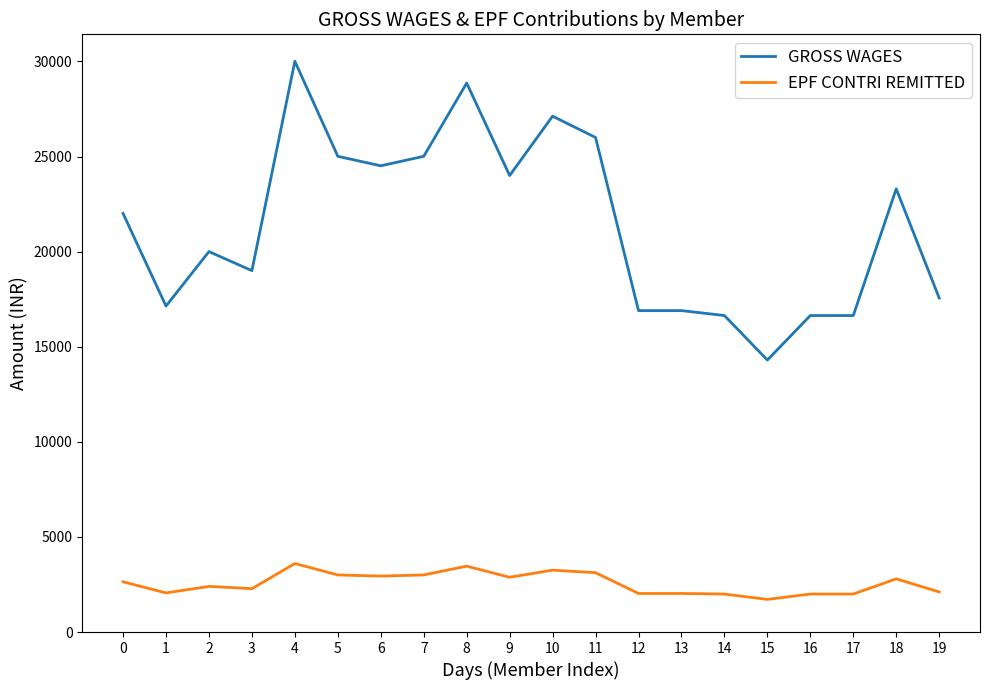

What is the sum of all GROSS WAGES values?

427537.0